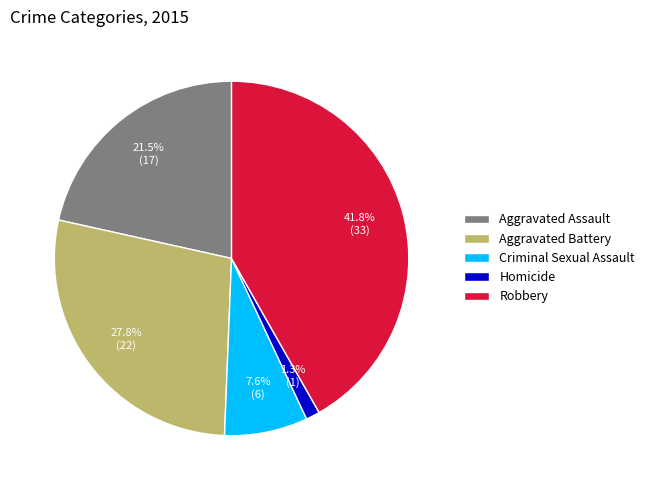

Rank the categories by value from highest to lowest.

Robbery, Aggravated Battery, Aggravated Assault, Criminal Sexual Assault, Homicide